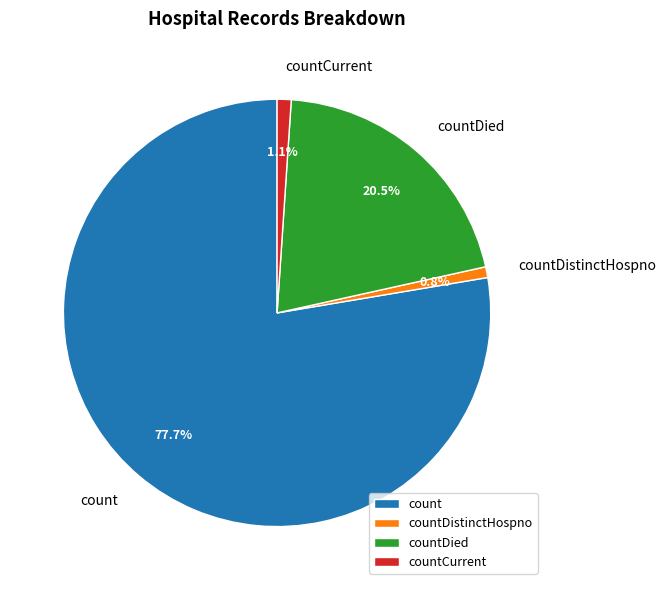

How much of the chart is everything except countDied?

79.5%